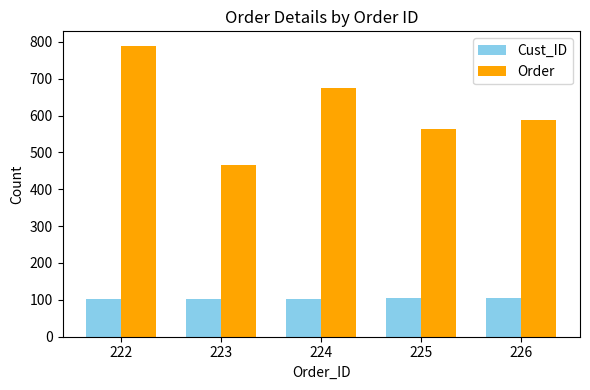

The value of Cust_ID at 223 is 55. True or false?

False